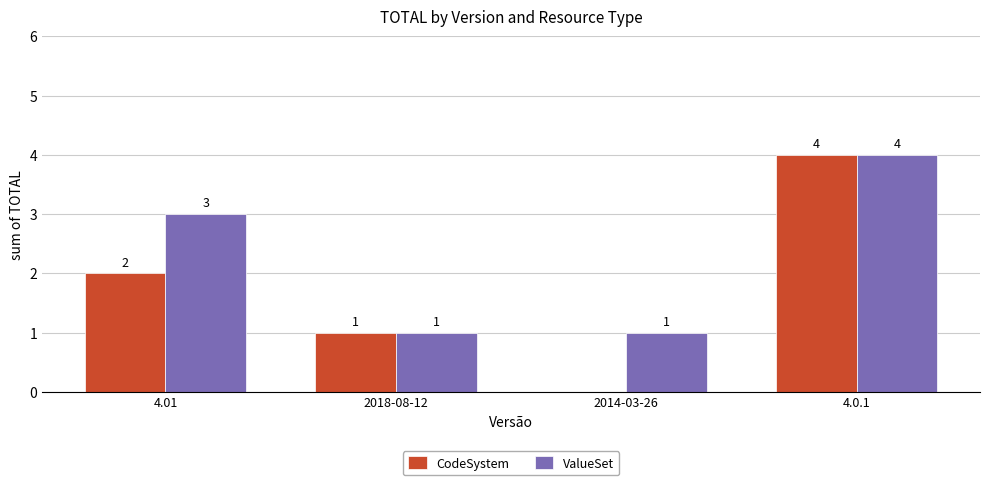

What is the sum of the CodeSystem values at 2014-03-26 and 2018-08-12?

1